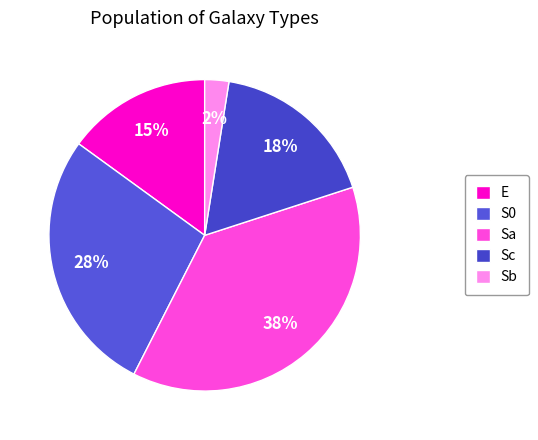

How many slices are in this pie chart?

5